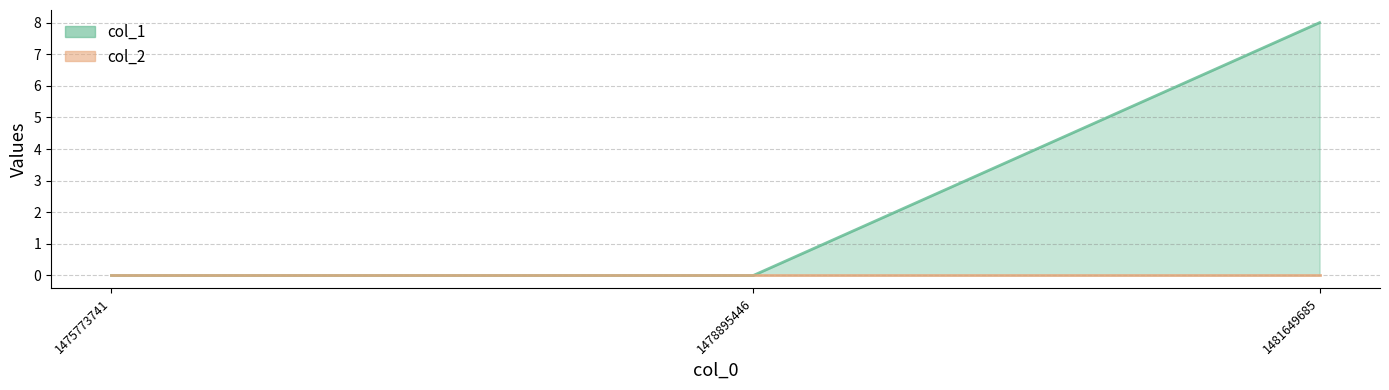

Is the value of col_2_line at 1475773741 greater than the value of col_1_line at 1481649685?

No